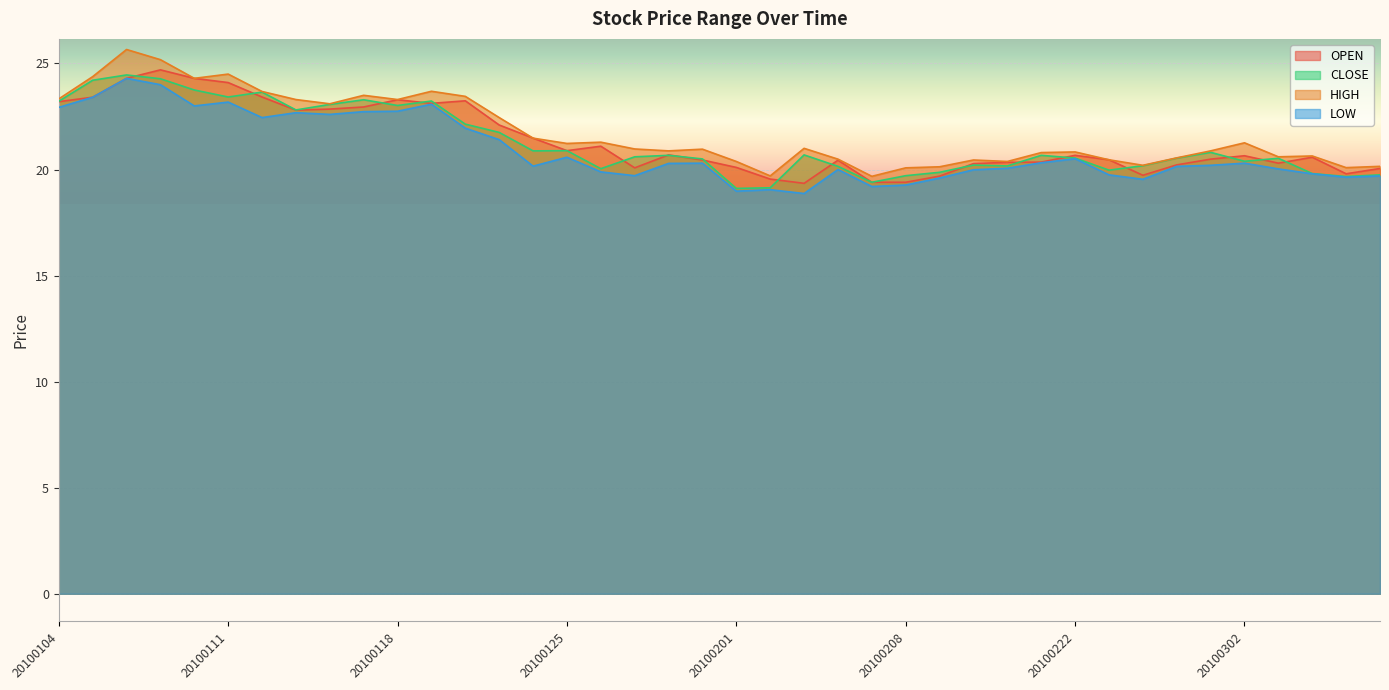

How many values in the OPEN series are below 20?

7